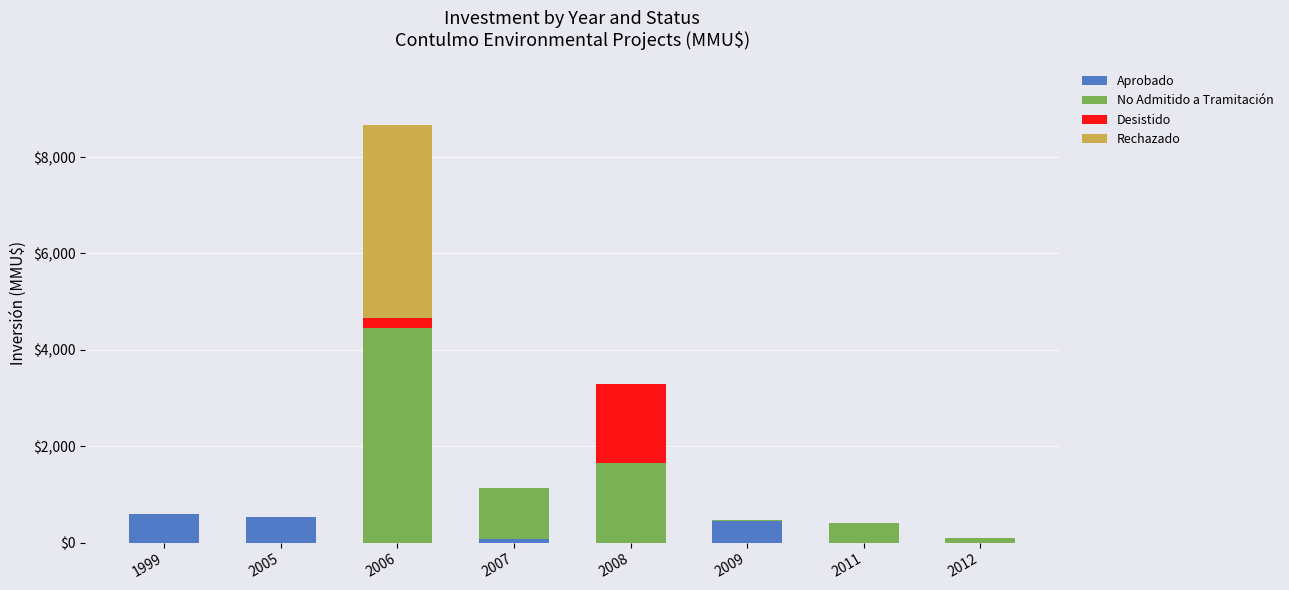

True or false: Aprobado has a value of 600 at 1999.

True